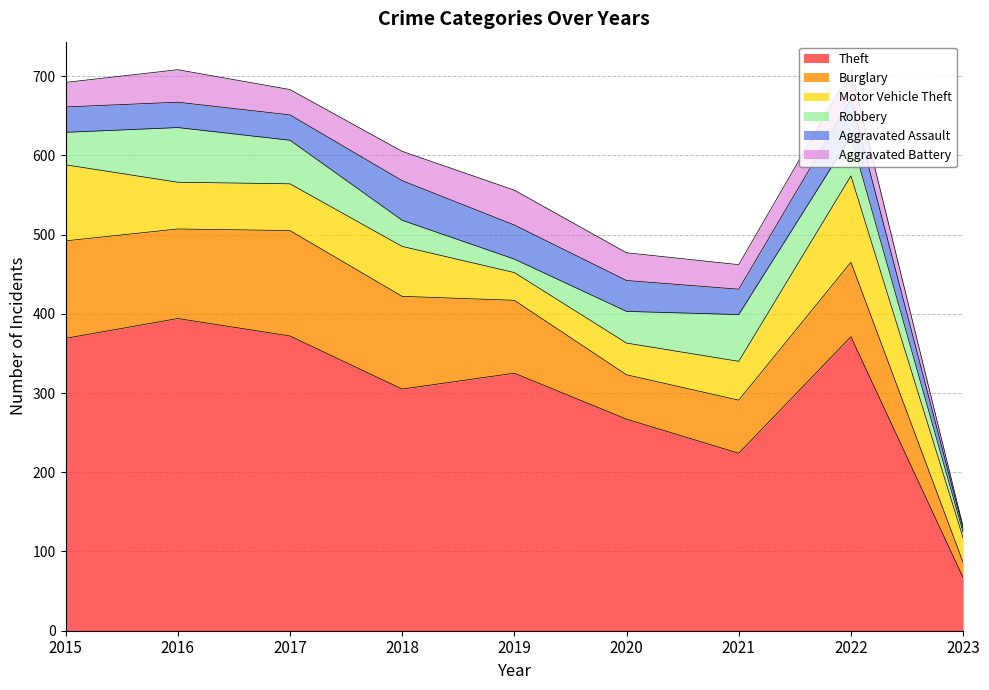

Is it true that Motor Vehicle Theft equals 25 at 2017?

False